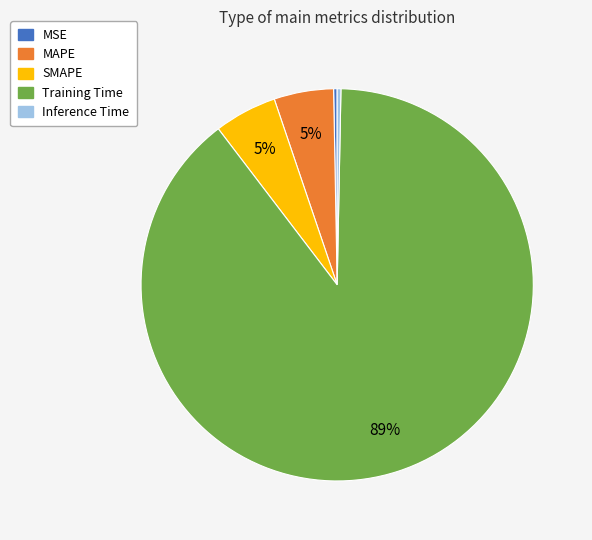

How many slices are in this pie chart?

5